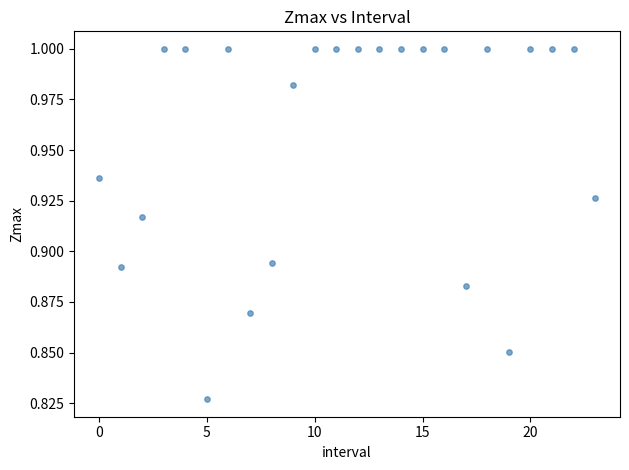

How many data points are displayed?

24